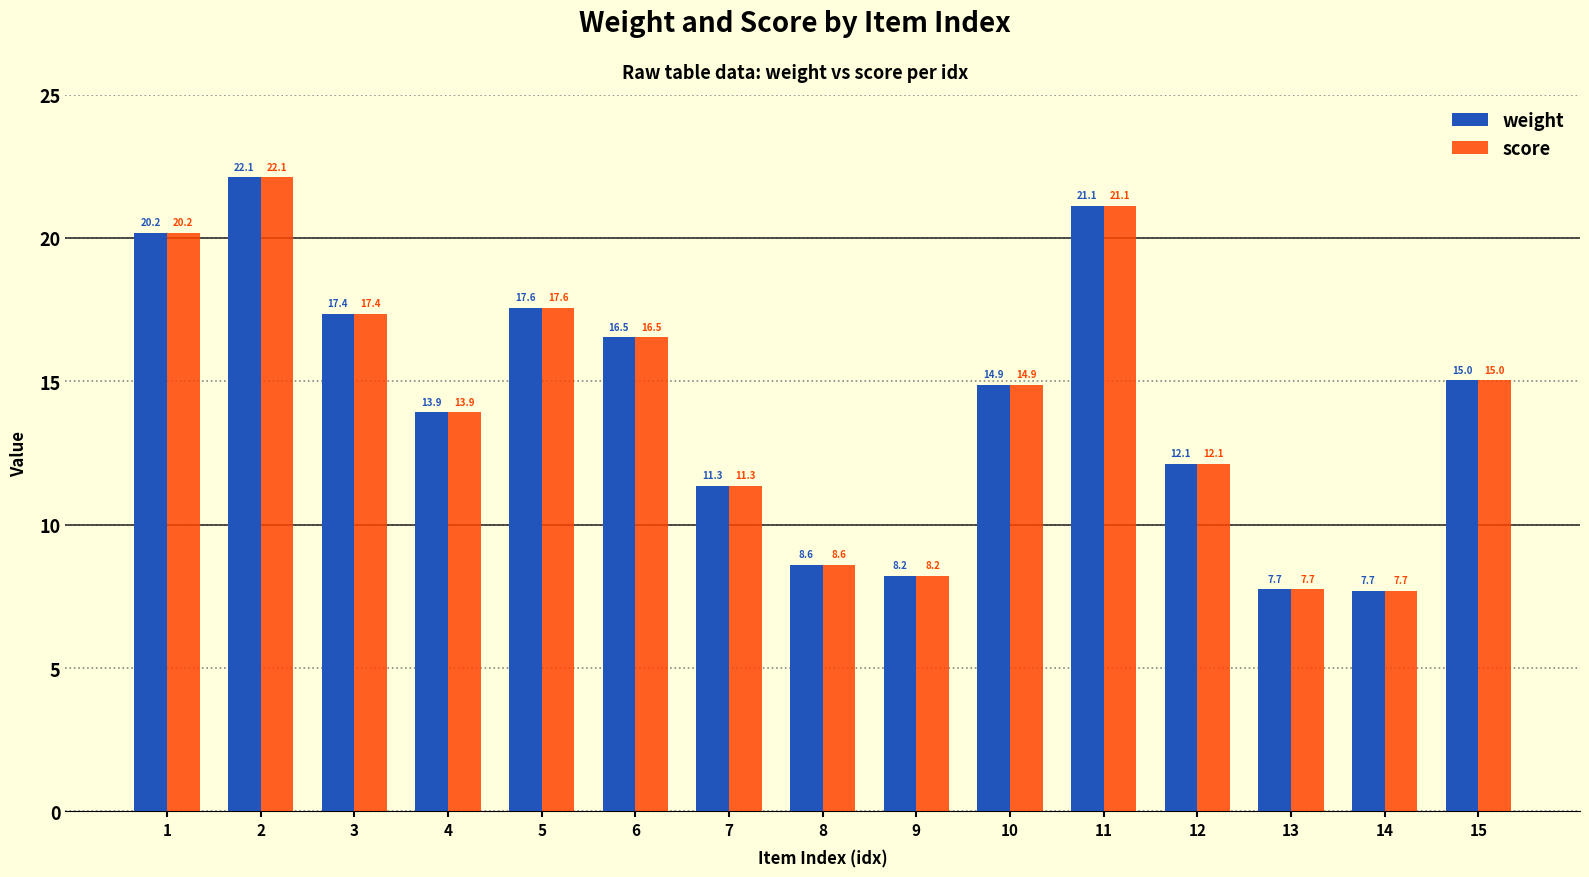

What is the value of the weight bar at the 14th from the left?

7.7